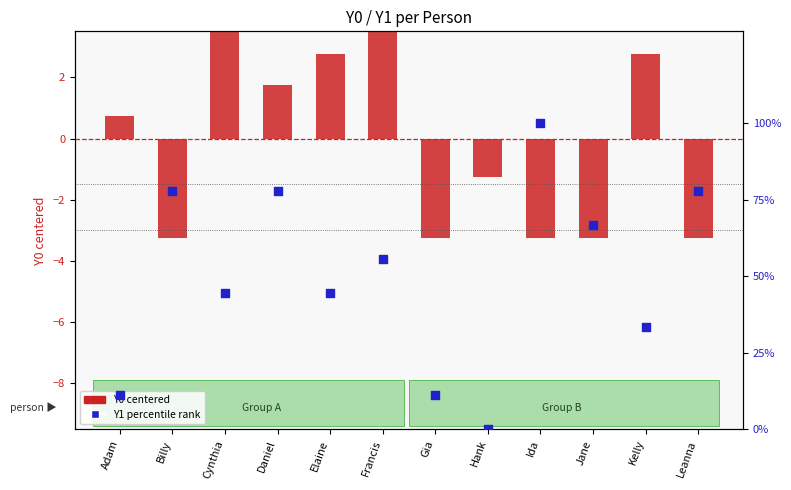

What are all the series names shown in the legend?

Y0 (centered), Y1 percentile rank